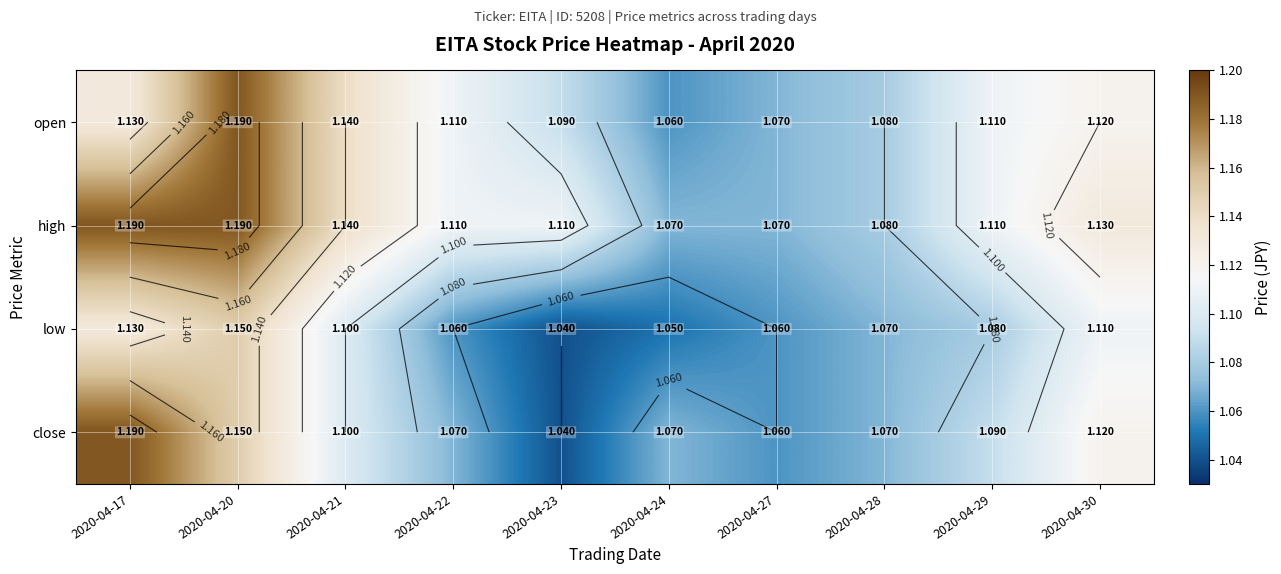

Which series has the largest total across all categories?

high